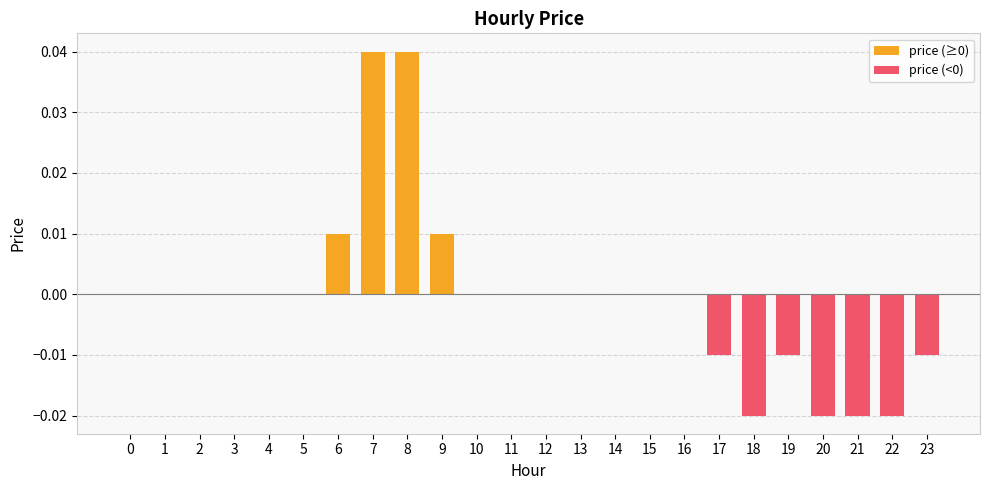

Is it true that price (≥0) equals 0.0 at 14?

True